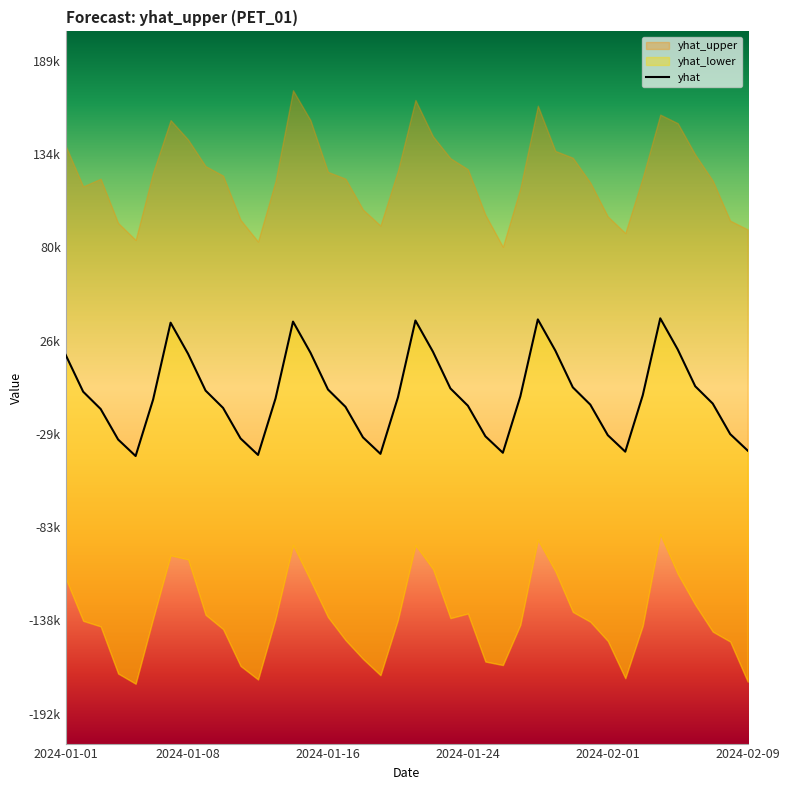

True or false: the data shows -45558.3 at 24.

False